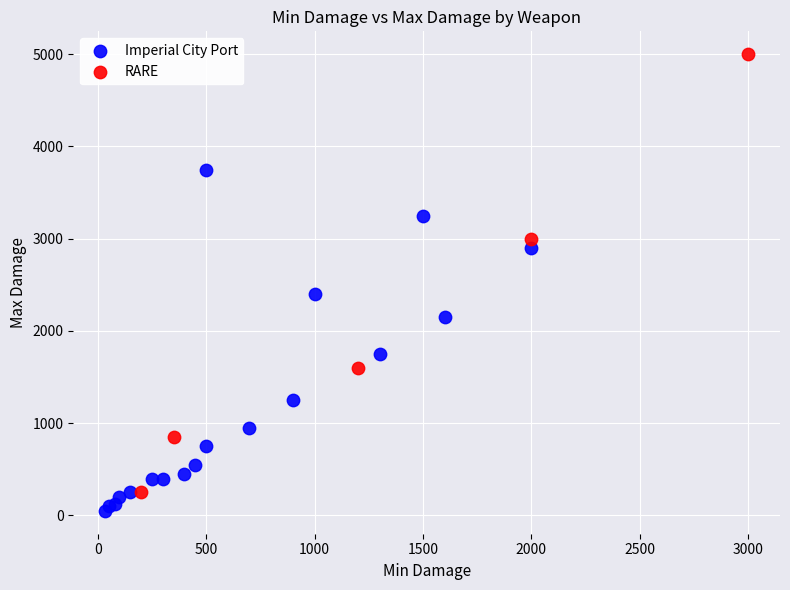

Which series contains the highest Y value?

RARE